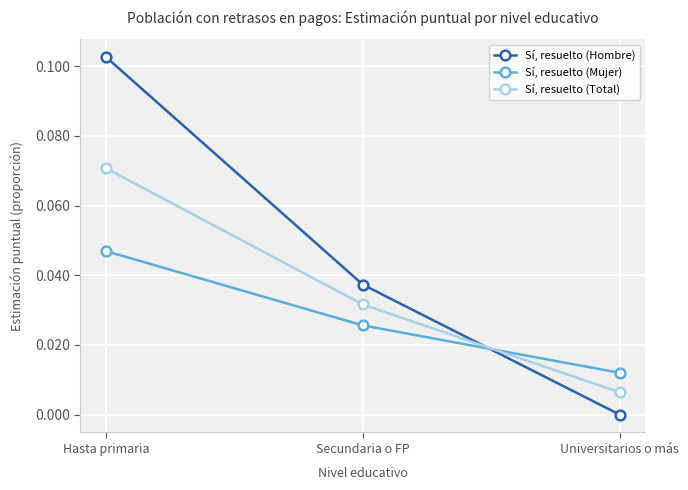

Which series has the largest range (max minus min)?

Sí, resuelto (Hombre)